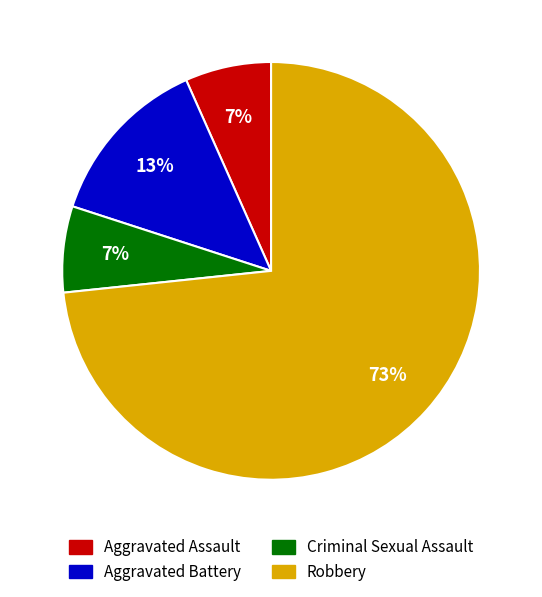

Which category has the biggest portion of the pie?

Robbery